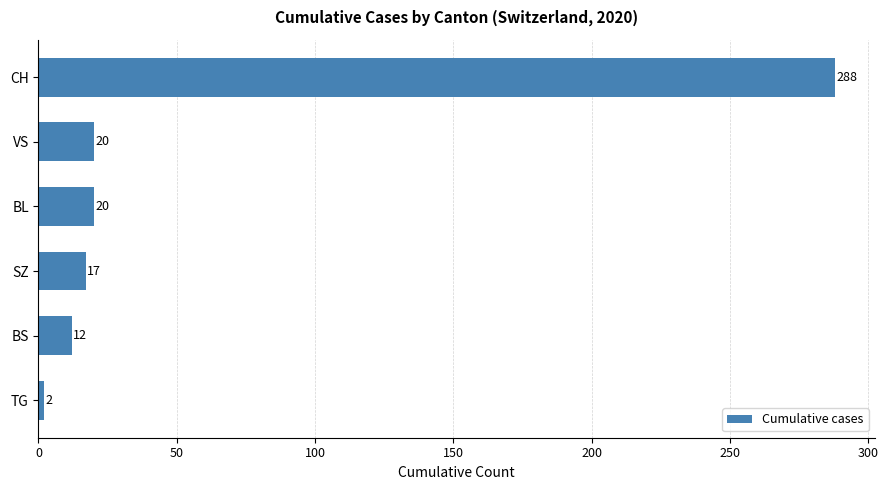

What is the difference between the maximum and minimum values?

286